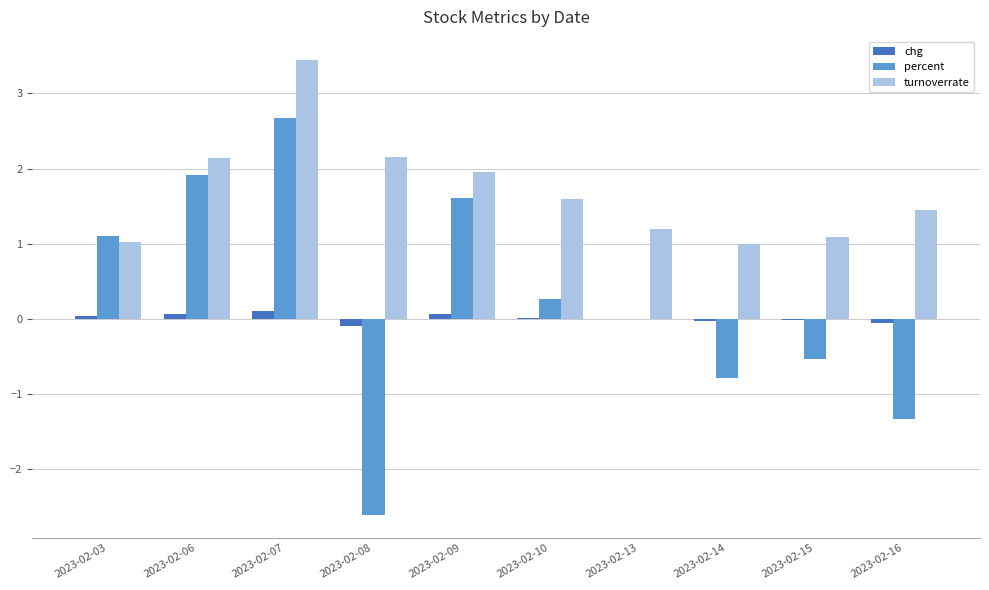

Which series changed the most between 2023-02-07 and 2023-02-16?

percent